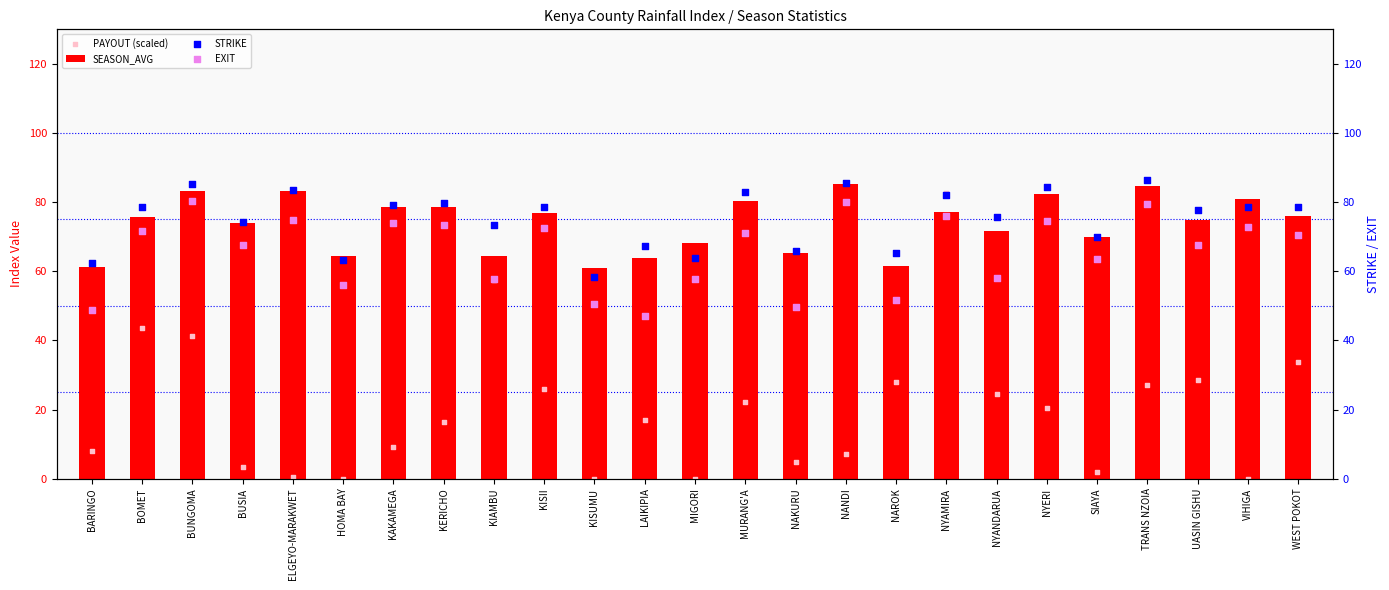

Which series contains the highest Y value?

STRIKE